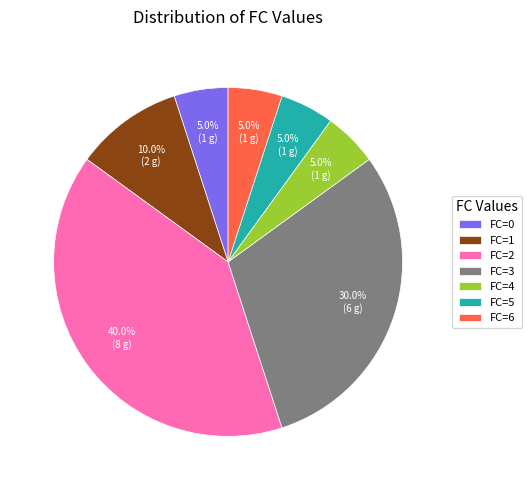

Does any single category account for the majority?

No